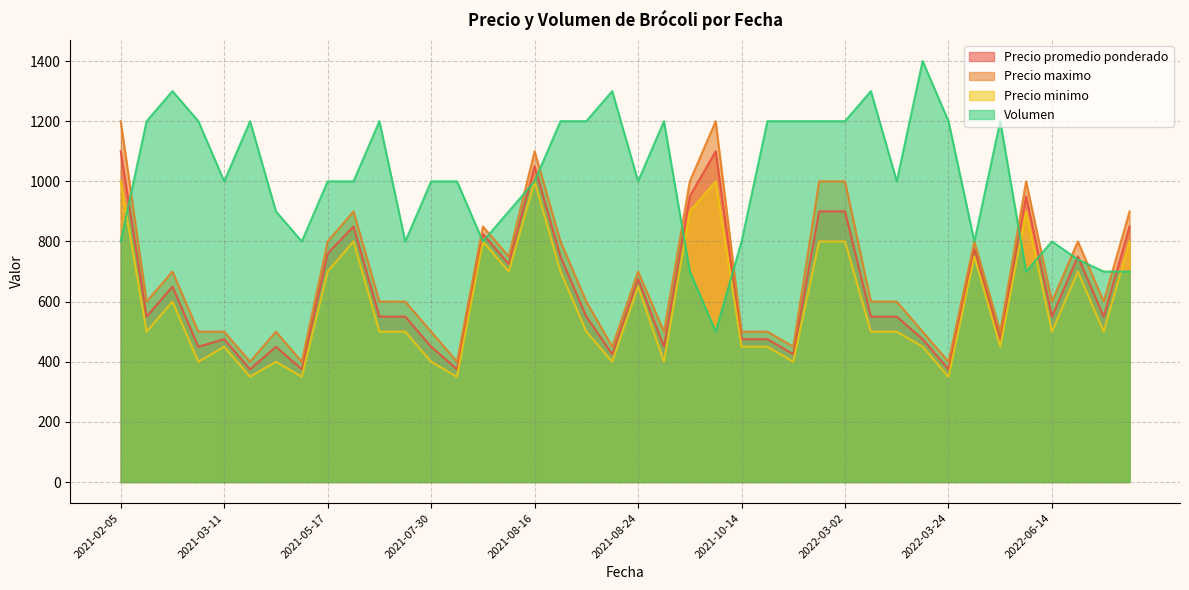

Which series has the largest total across all categories?

Volumen